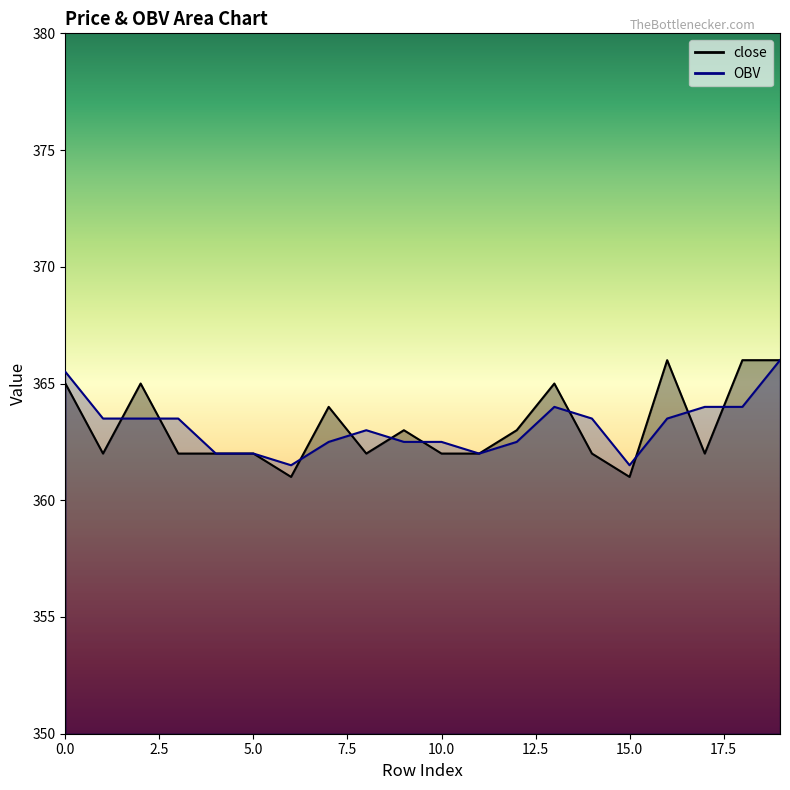

Rank the series at 9 from highest to lowest value.

close, OBV